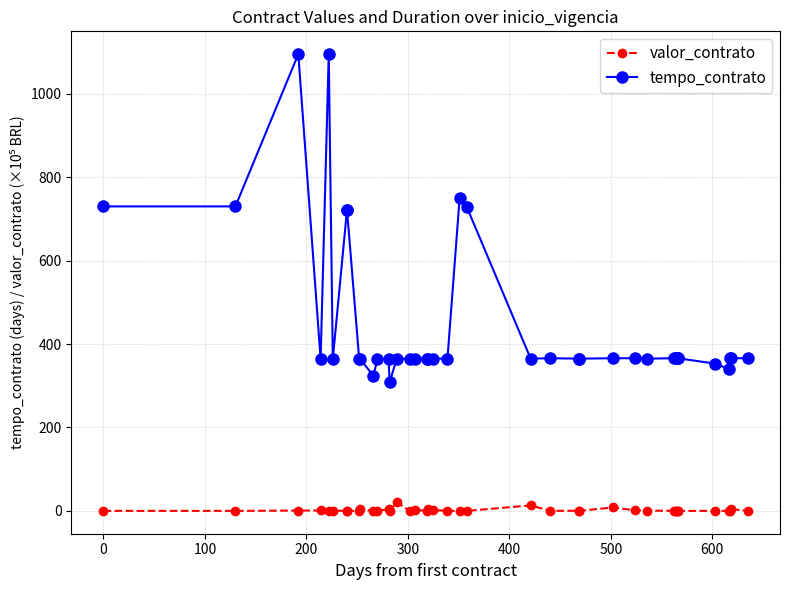

True or false: tempo_contrato and valor_contrato intersect in this chart.

False